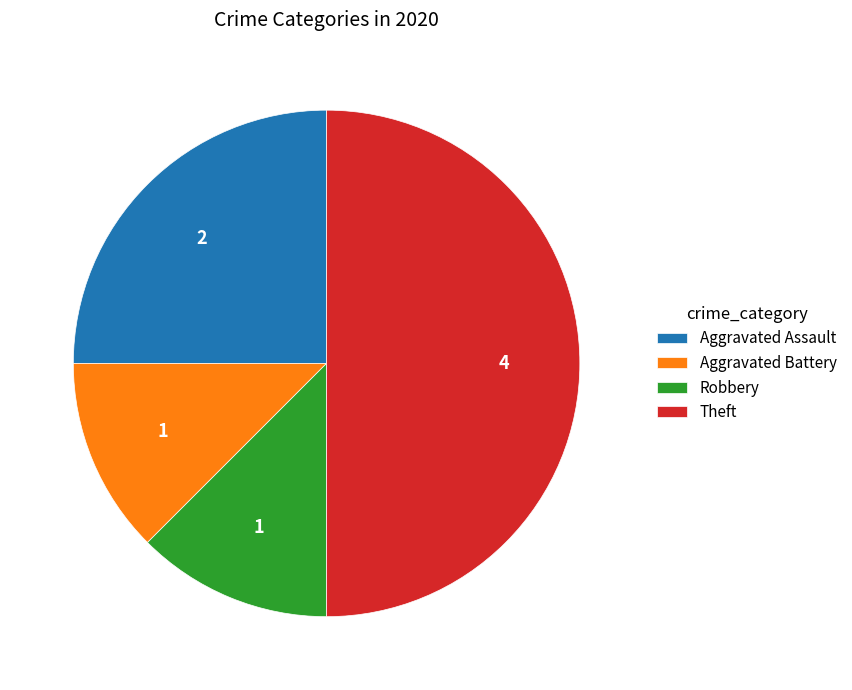

Is the sum of Robbery and Aggravated Battery greater than half?

No